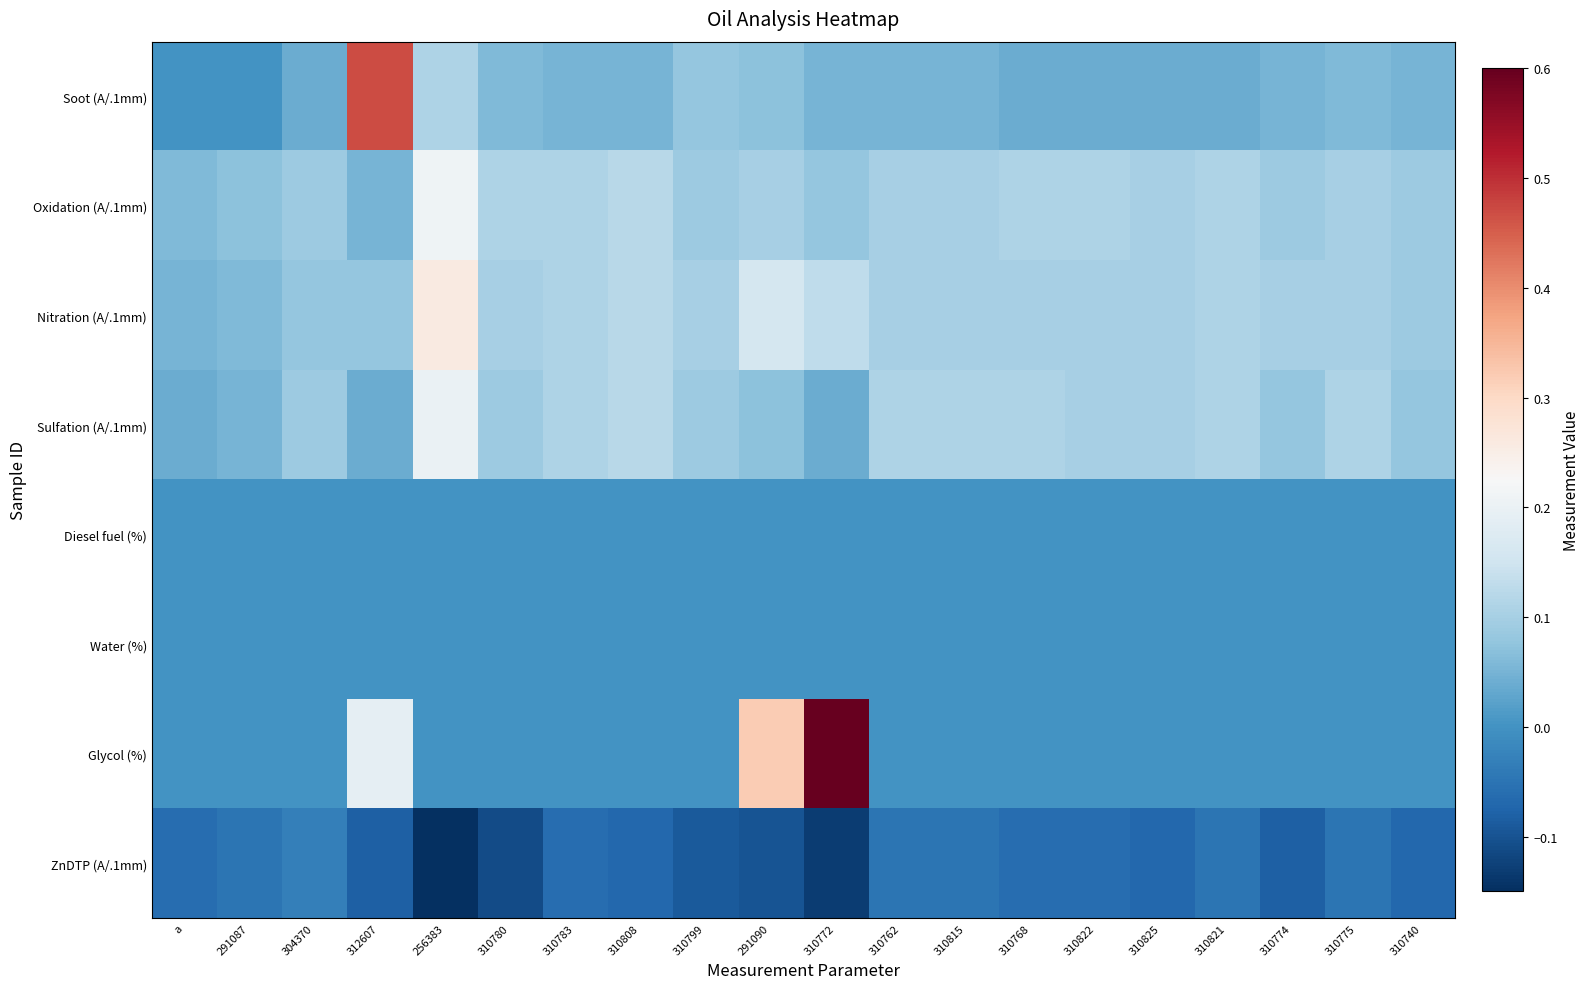

Reading left to right, transcribe all the data shown in this chart.

Soot (A/.1mm): a=0.0	291087=0.0	304370=0.0	312607=0.5	256383=0.1	310780=0.1	310783=0.1	310808=0.1	310799=0.1	291090=0.1	310772=0.1	310762=0.1	310815=0.1	310768=0.0	310822=0.0	310825=0.0	310821=0.0	310774=0.1	310775=0.1	310740=0.1
Oxidation (A/.1mm): a=0.1	291087=0.1	304370=0.1	312607=0.1	256383=0.2	310780=0.1	310783=0.1	310808=0.1	310799=0.1	291090=0.1	310772=0.1	310762=0.1	310815=0.1	310768=0.1	310822=0.1	310825=0.1	310821=0.1	310774=0.1	310775=0.1	310740=0.1
Nitration (A/.1mm): a=0.1	291087=0.1	304370=0.1	312607=0.1	256383=0.3	310780=0.1	310783=0.1	310808=0.1	310799=0.1	291090=0.2	310772=0.1	310762=0.1	310815=0.1	310768=0.1	310822=0.1	310825=0.1	310821=0.1	310774=0.1	310775=0.1	310740=0.1
Sulfation (A/.1mm): a=0.0	291087=0.1	304370=0.1	312607=0.0	256383=0.2	310780=0.1	310783=0.1	310808=0.1	310799=0.1	291090=0.1	310772=0.0	310762=0.1	310815=0.1	310768=0.1	310822=0.1	310825=0.1	310821=0.1	310774=0.1	310775=0.1	310740=0.1
Diesel fuel (%): a=0.0	291087=0.0	304370=0.0	312607=0.0	256383=0.0	310780=0.0	310783=0.0	310808=0.0	310799=0.0	291090=0.0	310772=0.0	310762=0.0	310815=0.0	310768=0.0	310822=0.0	310825=0.0	310821=0.0	310774=0.0	310775=0.0	310740=0.0
Water (%): a=0.0	291087=0.0	304370=0.0	312607=0.0	256383=0.0	310780=0.0	310783=0.0	310808=0.0	310799=0.0	291090=0.0	310772=0.0	310762=0.0	310815=0.0	310768=0.0	310822=0.0	310825=0.0	310821=0.0	310774=0.0	310775=0.0	310740=0.0
Glycol (%): a=0.0	291087=0.0	304370=0.0	312607=0.2	256383=0.0	310780=0.0	310783=0.0	310808=0.0	310799=0.0	291090=0.3	310772=0.6	310762=0.0	310815=0.0	310768=0.0	310822=0.0	310825=0.0	310821=0.0	310774=0.0	310775=0.0	310740=0.0
ZnDTP (A/.1mm): a=-0.1	291087=-0.1	304370=-0.0	312607=-0.1	256383=-0.1	310780=-0.1	310783=-0.1	310808=-0.1	310799=-0.1	291090=-0.1	310772=-0.1	310762=-0.1	310815=-0.1	310768=-0.1	310822=-0.1	310825=-0.1	310821=-0.1	310774=-0.1	310775=-0.1	310740=-0.1